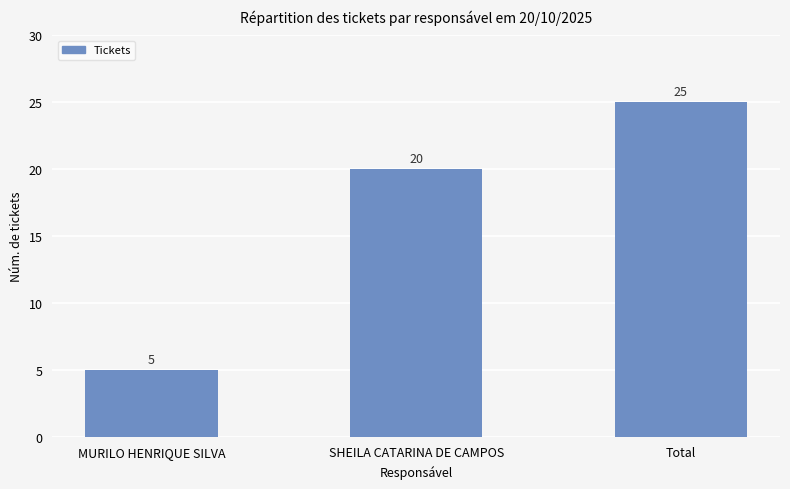

What is the change in value from SHEILA CATARINA DE CAMPOS to Total?

+5